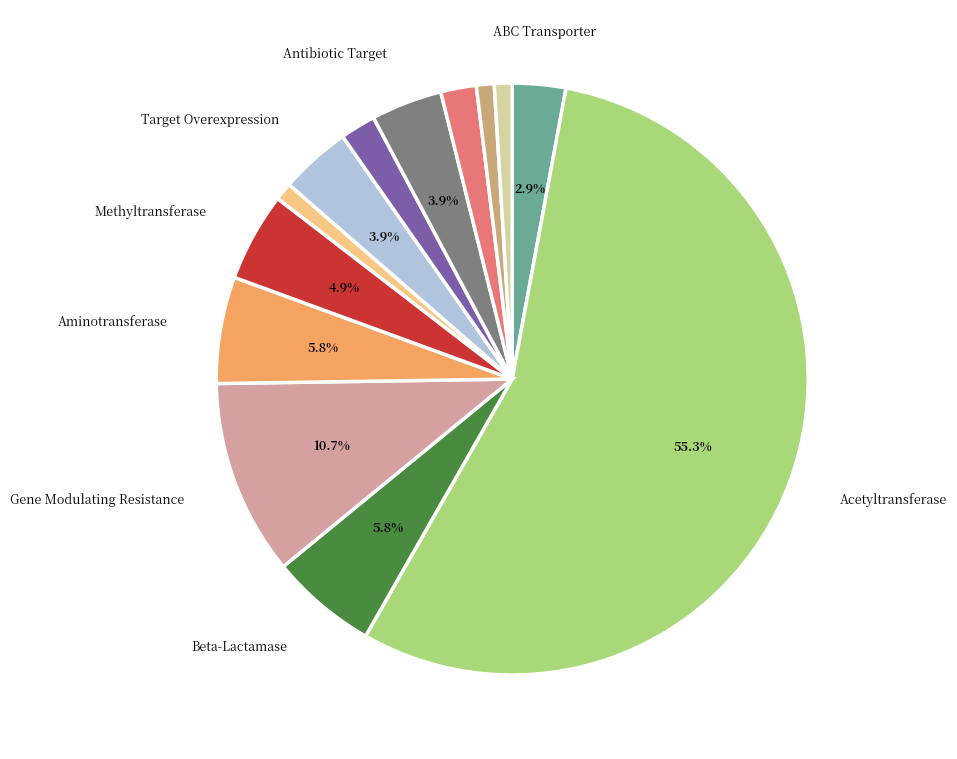

Does any single category account for the majority?

Yes